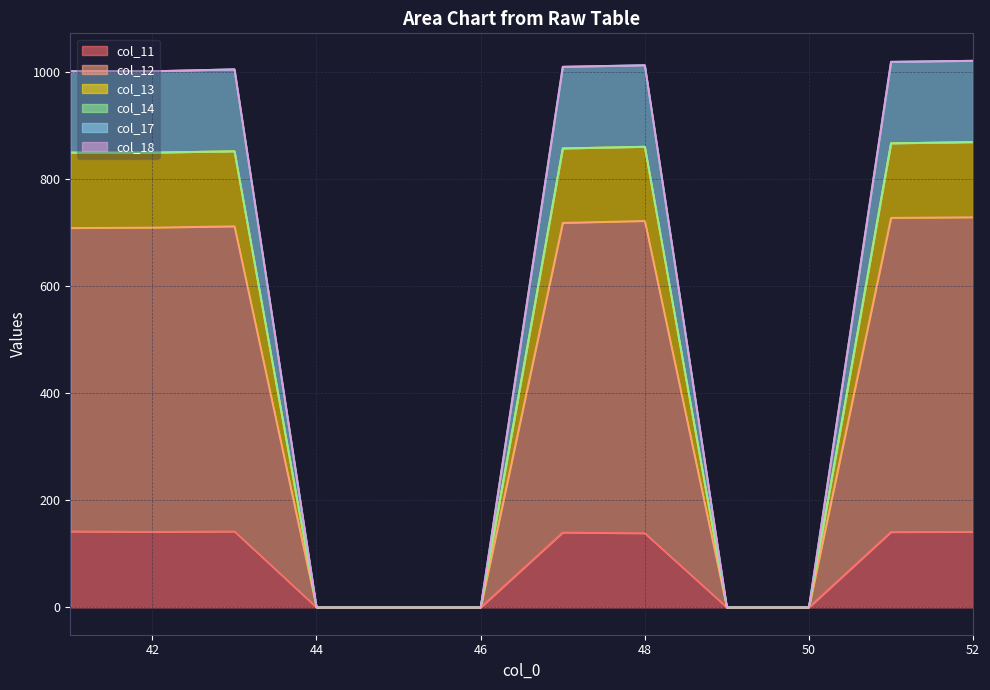

What is the difference between the second highest and second lowest values in the col_12 series?

727.4